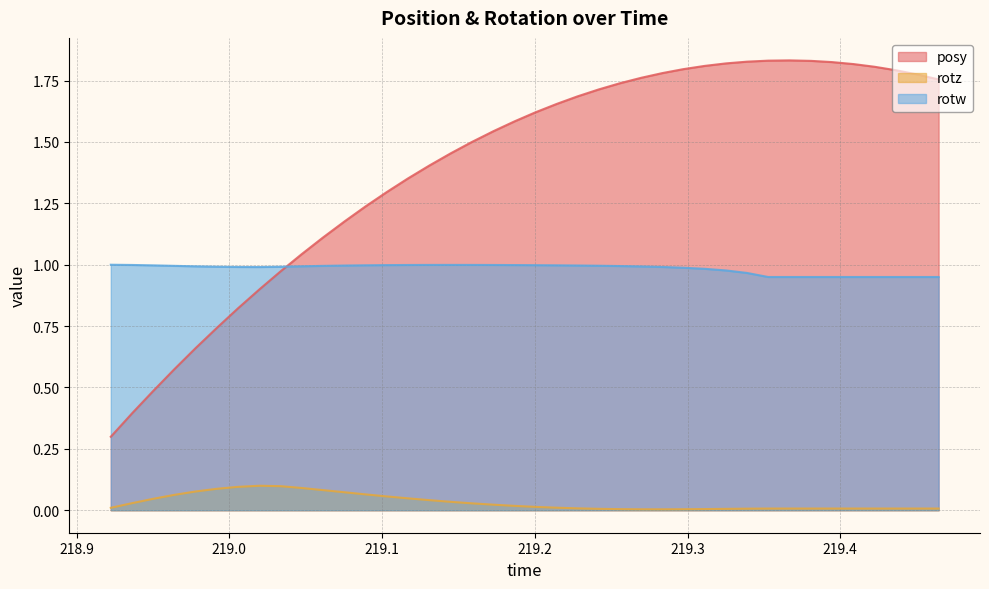

List the series in order of their overall mean, highest first.

posy, rotw, rotz